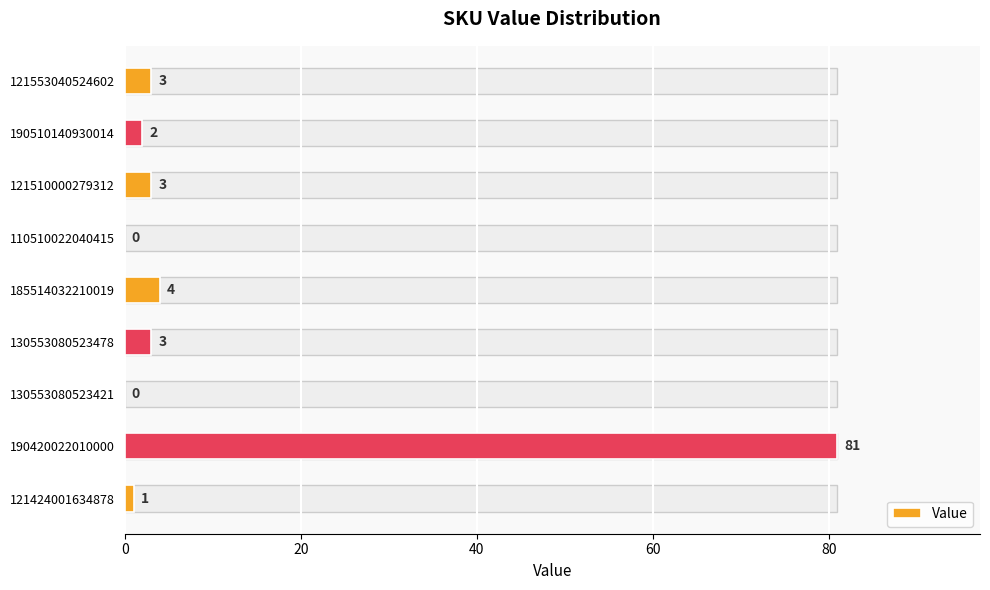

What is the maximum value shown in the chart?

81